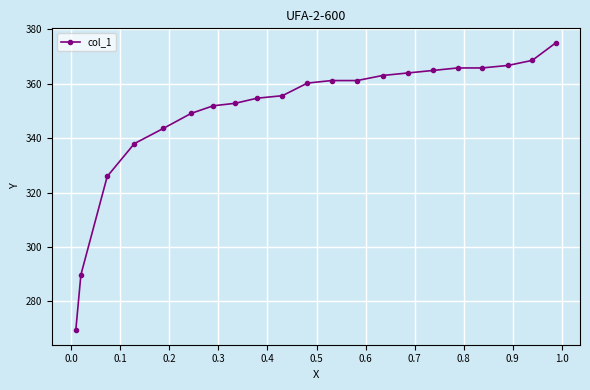

What is the average value?

349.8